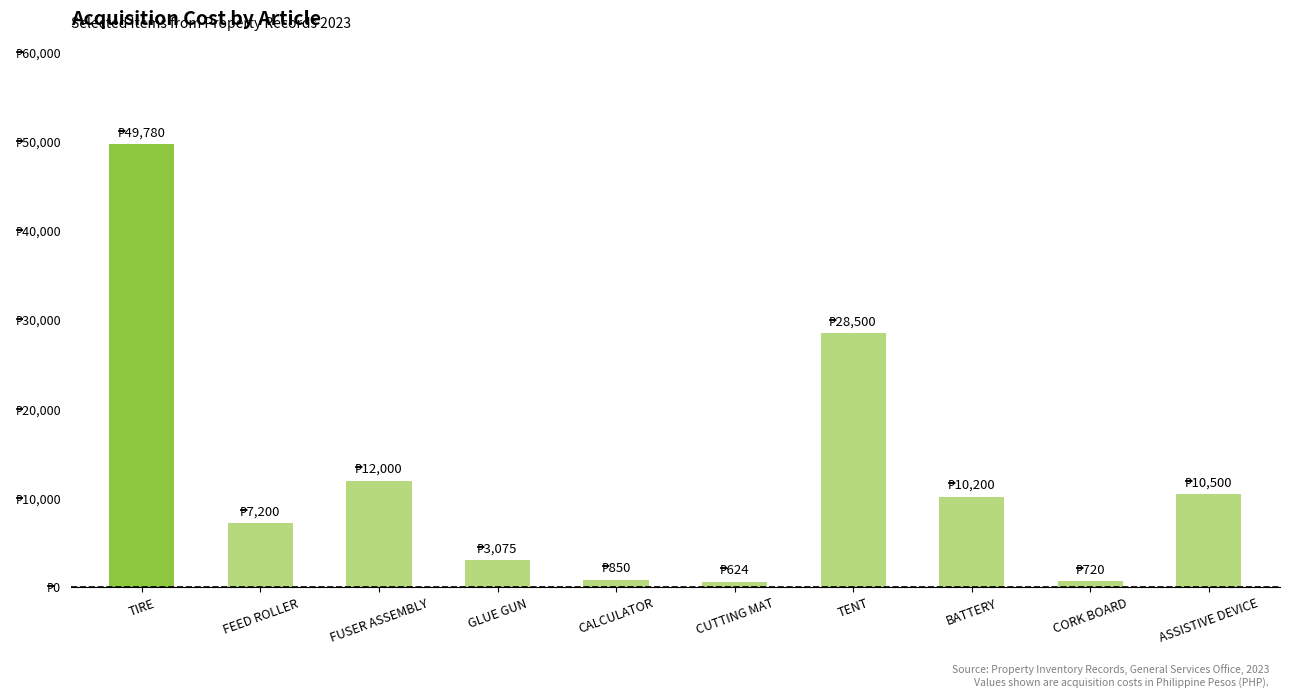

Does the chart contain any negative values?

No